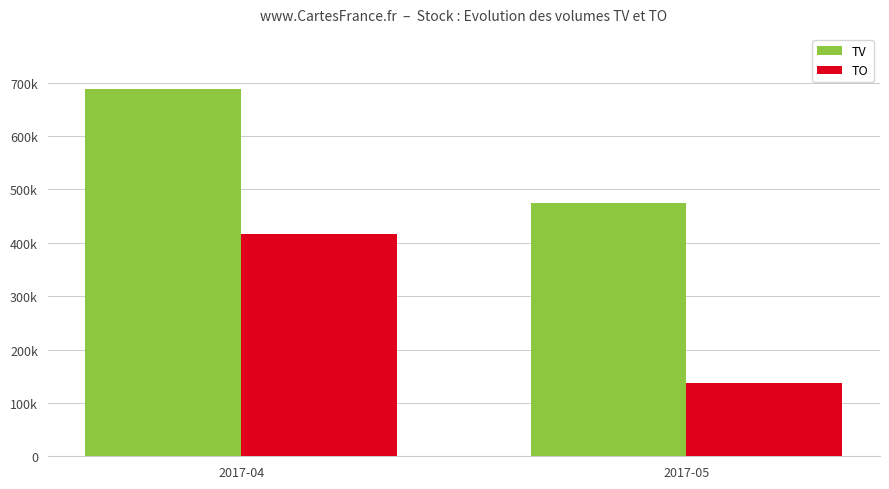

Reading right to left, list all the values displayed in this chart.

TV: 2017-05=475000	2017-04=688000
TO: 2017-05=136600	2017-04=416960